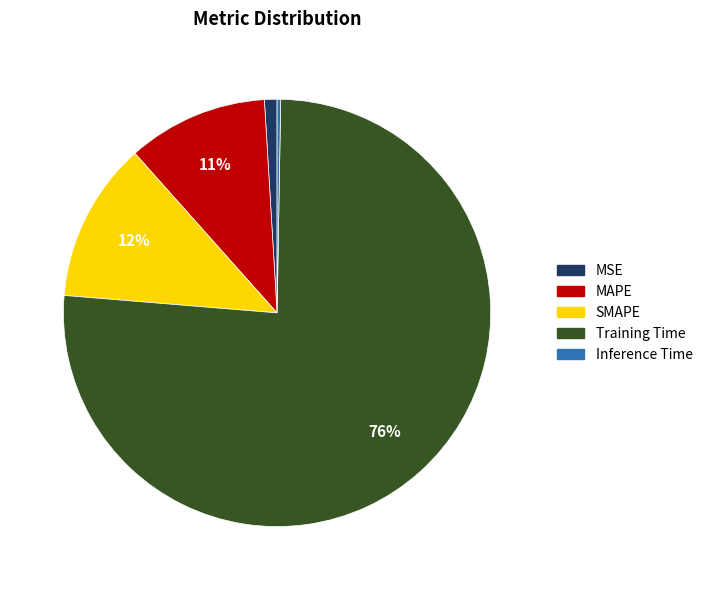

Is it true that SMAPE is 12% of the pie?

True